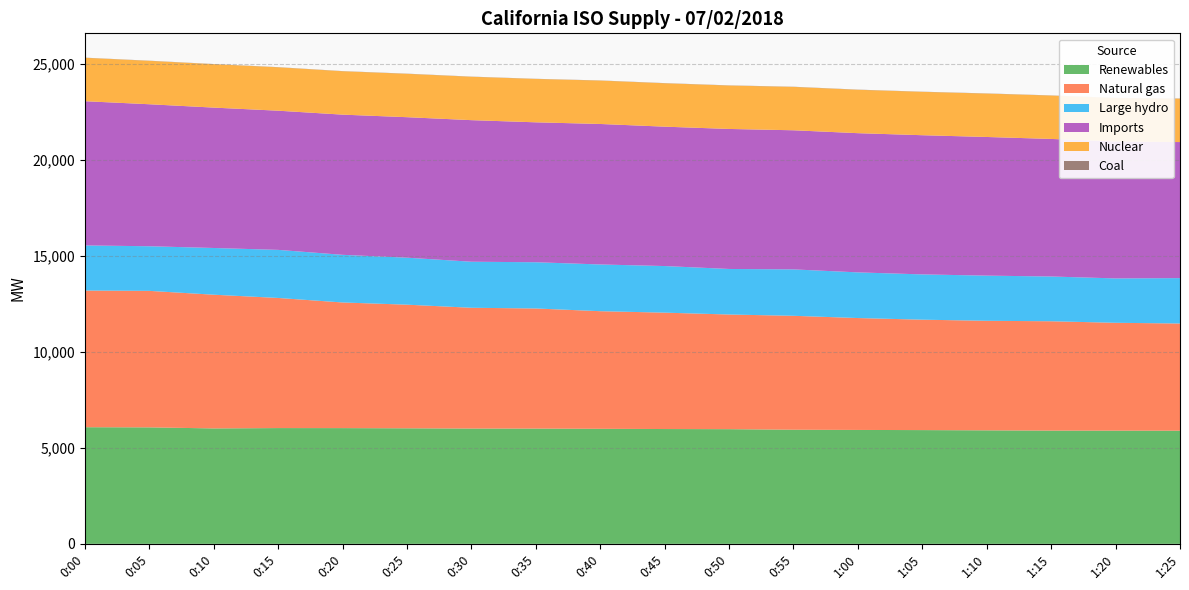

Reading right to left, transcribe all the data shown in this chart.

Renewables: 1:25=5890	1:20=5893	1:15=5895	1:10=5909	1:05=5922	1:00=5930	0:55=5941	0:50=5970	0:45=5977	0:40=5989	0:35=6000	0:30=6002	0:25=6015	0:20=6025	0:15=6027	0:10=6009	0:05=6064	0:00=6072
Natural gas: 1:25=5581	1:20=5615	1:15=5693	1:10=5703	1:05=5748	1:00=5825	0:55=5931	0:50=5969	0:45=6059	0:40=6123	0:35=6253	0:30=6288	0:25=6436	0:20=6541	0:15=6774	0:10=6961	0:05=7106	0:00=7114
Large hydro: 1:25=2363	1:20=2310	1:15=2330	1:10=2351	1:05=2357	1:00=2377	0:55=2416	0:50=2371	0:45=2426	0:40=2432	0:35=2407	0:30=2397	0:25=2446	0:20=2480	0:15=2503	0:10=2432	0:05=2323	0:00=2349
Imports: 1:25=7082	1:20=7130	1:15=7161	1:10=7218	1:05=7246	1:00=7247	0:55=7242	0:50=7289	0:45=7256	0:40=7314	0:35=7284	0:30=7370	0:25=7314	0:20=7298	0:15=7245	0:10=7308	0:05=7392	0:00=7508
Nuclear: 1:25=2260	1:20=2260	1:15=2259	1:10=2259	1:05=2258	1:00=2259	0:55=2258	0:50=2260	0:45=2259	0:40=2259	0:35=2258	0:30=2259	0:25=2258	0:20=2259	0:15=2260	0:10=2260	0:05=2260	0:00=2260
Coal: 1:25=10	1:20=9	1:15=8	1:10=9	1:05=8	1:00=9	0:55=9	0:50=9	0:45=9	0:40=8	0:35=8	0:30=8	0:25=9	0:20=8	0:15=8	0:10=8	0:05=8	0:00=8